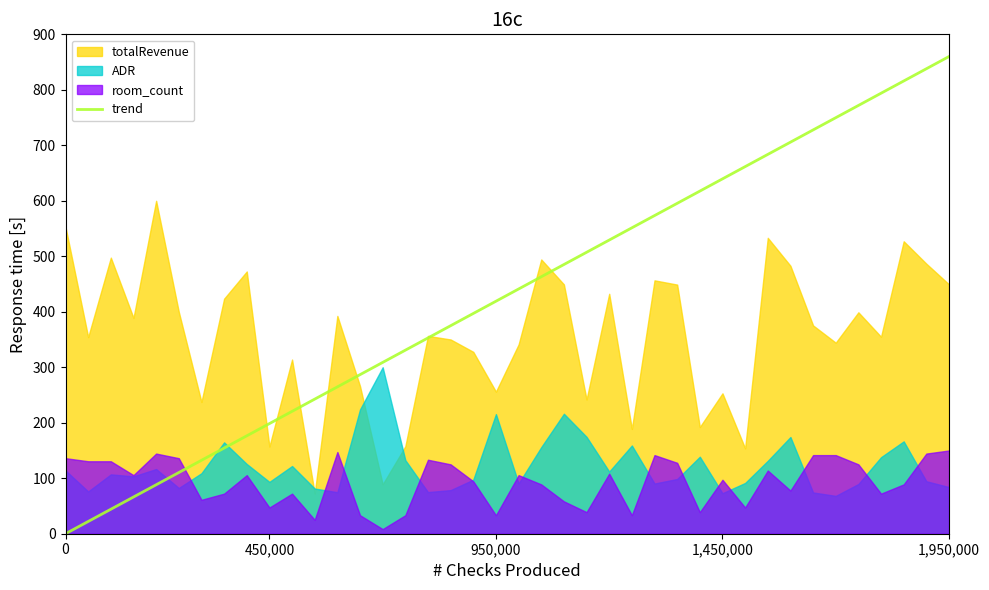

The trend series shows 419.0 at 950,000. True or false?

True